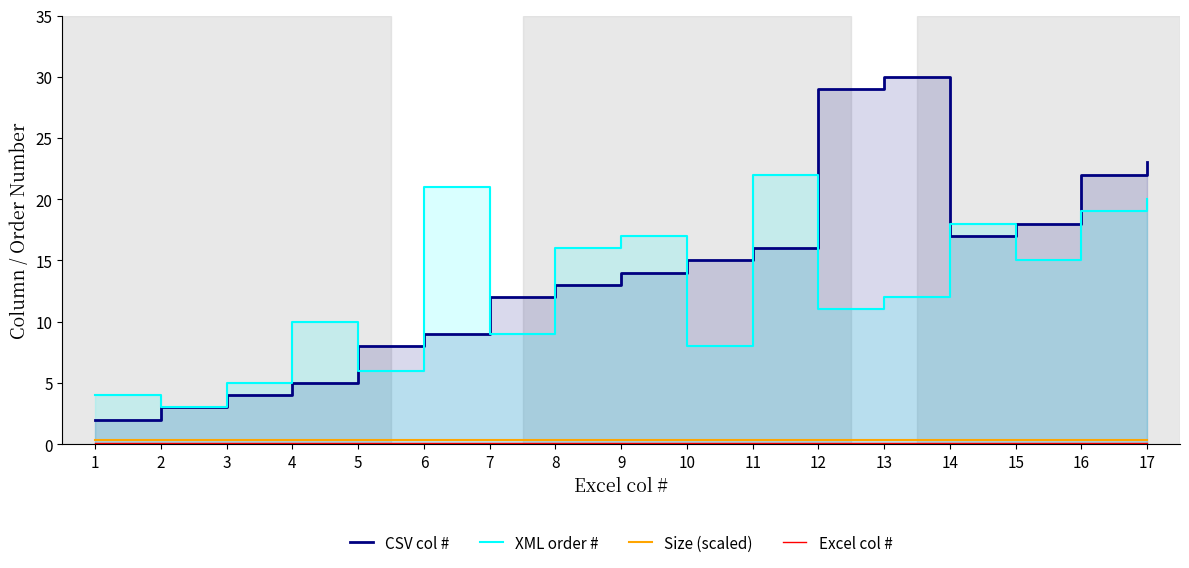

At which category does the chart reach its minimum across all series?

1